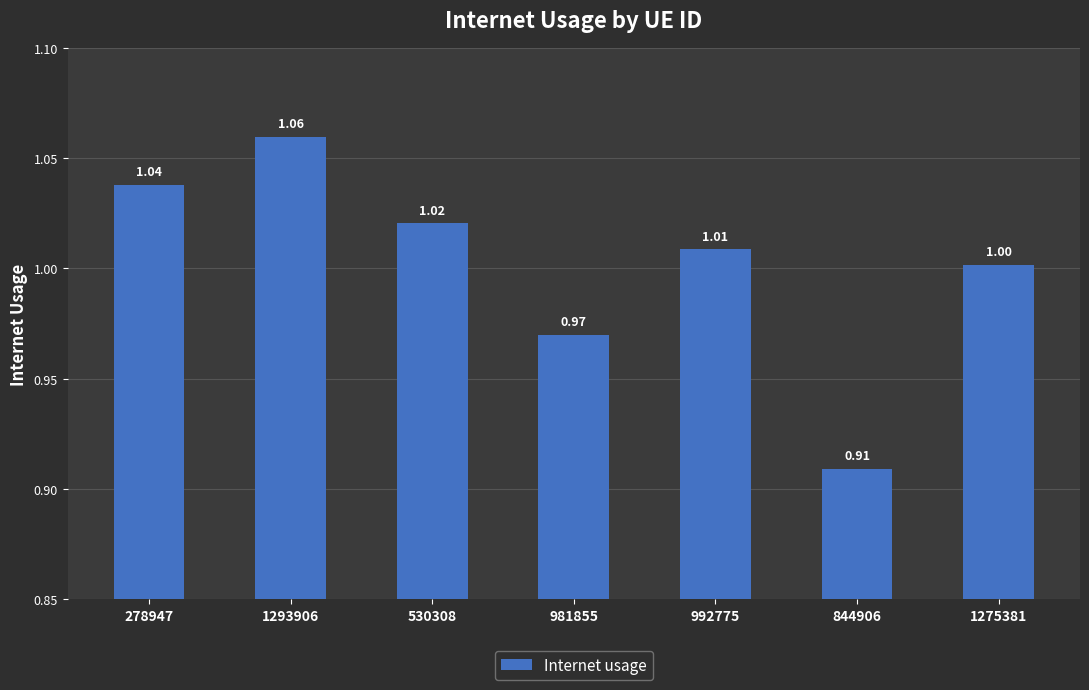

What is the change in value from 1293906 to 992775?

-0.1